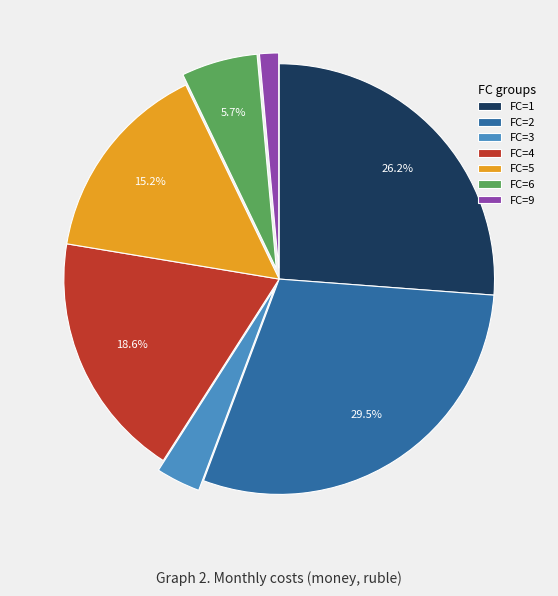

Which has a higher value, FC=5 or FC=6?

FC=5